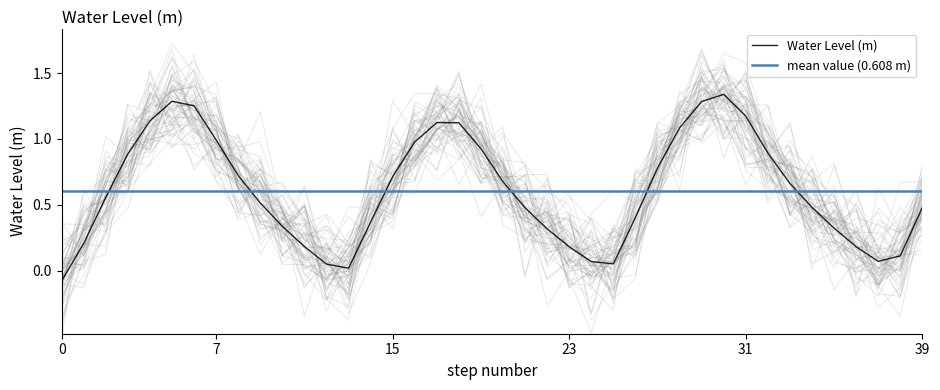

Count the number of categories in the chart.

40